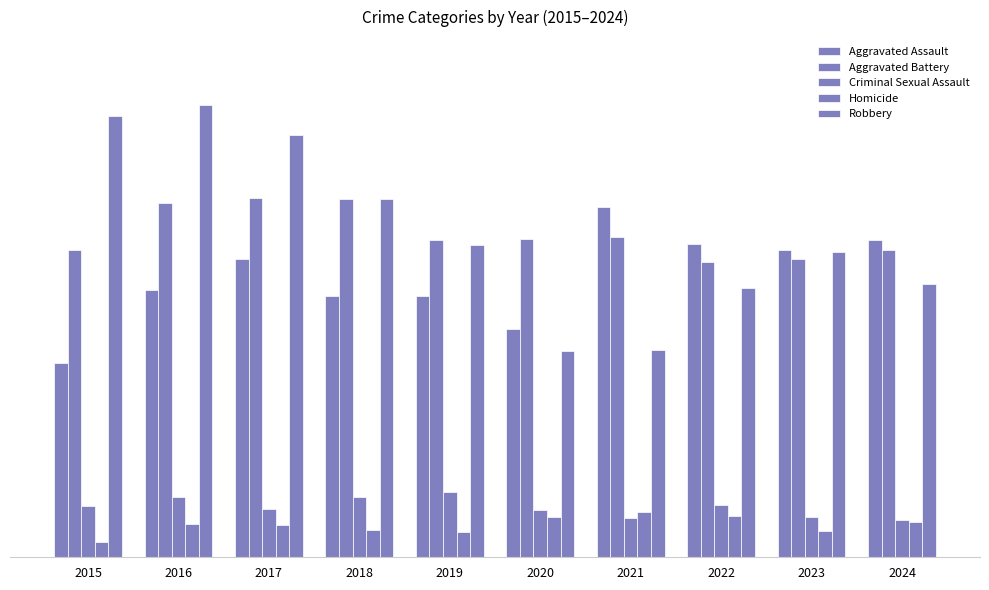

Is the value of Robbery at 2020 greater than the value of Criminal Sexual Assault at 2022?

Yes